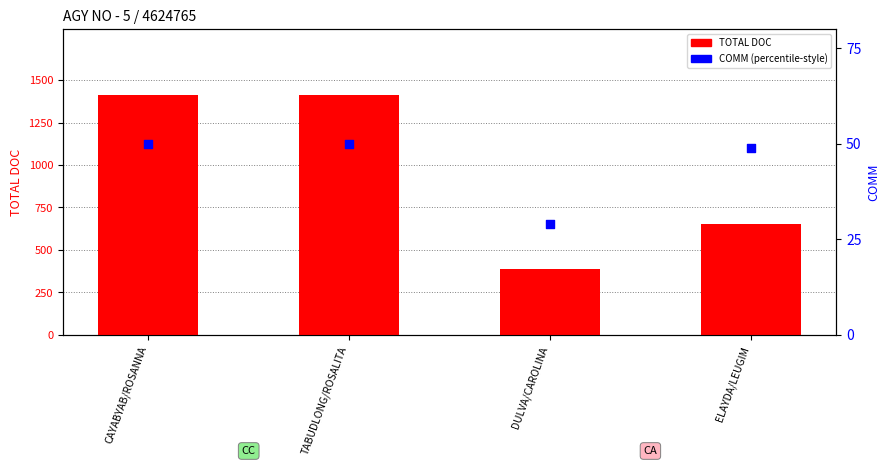

Which series reaches the maximum Y coordinate?

TOTAL DOC